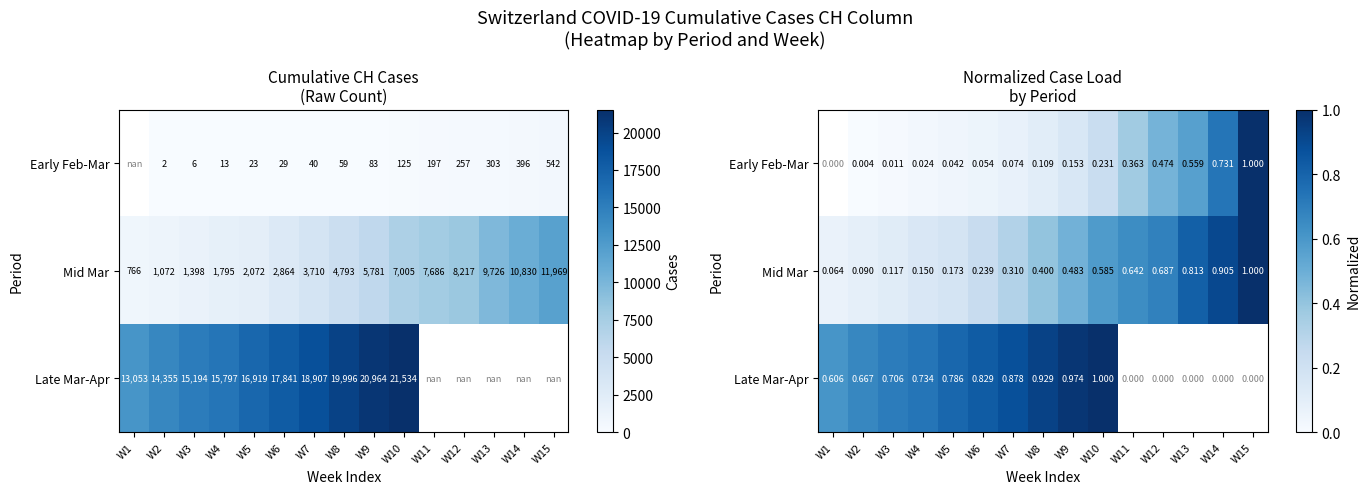

At which label does Mid Mar reach its minimum?

W1